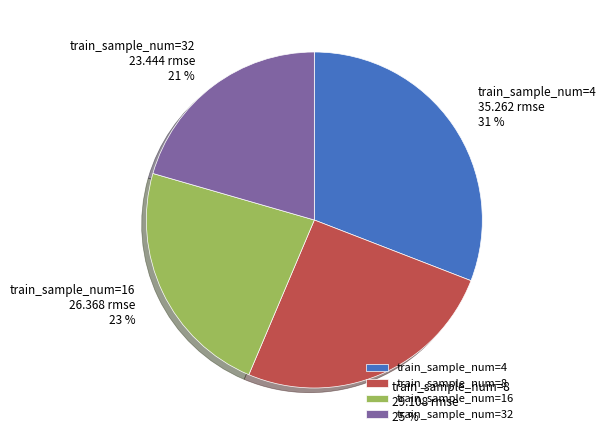

Which category has the biggest portion of the pie?

train_sample_num=4